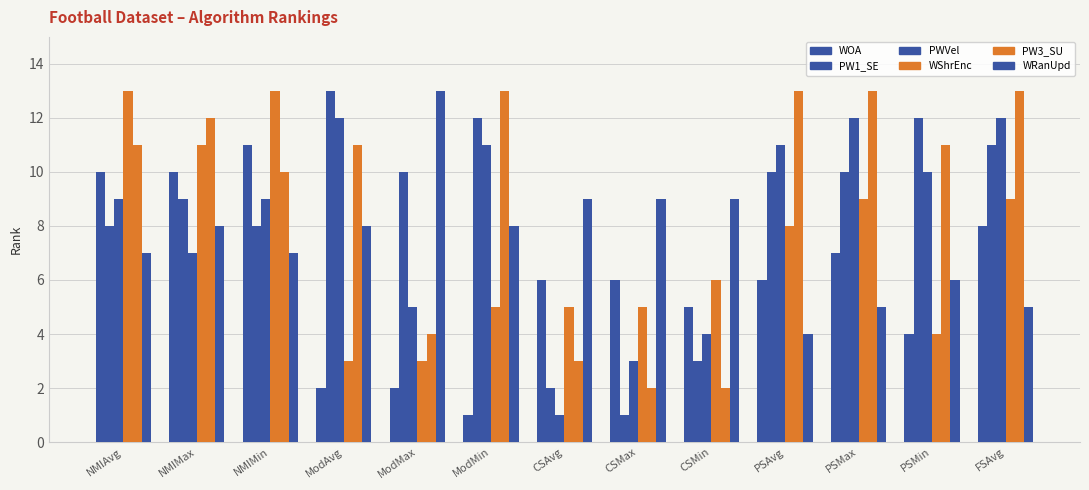

What is the sum of all WShrEnc values?

94